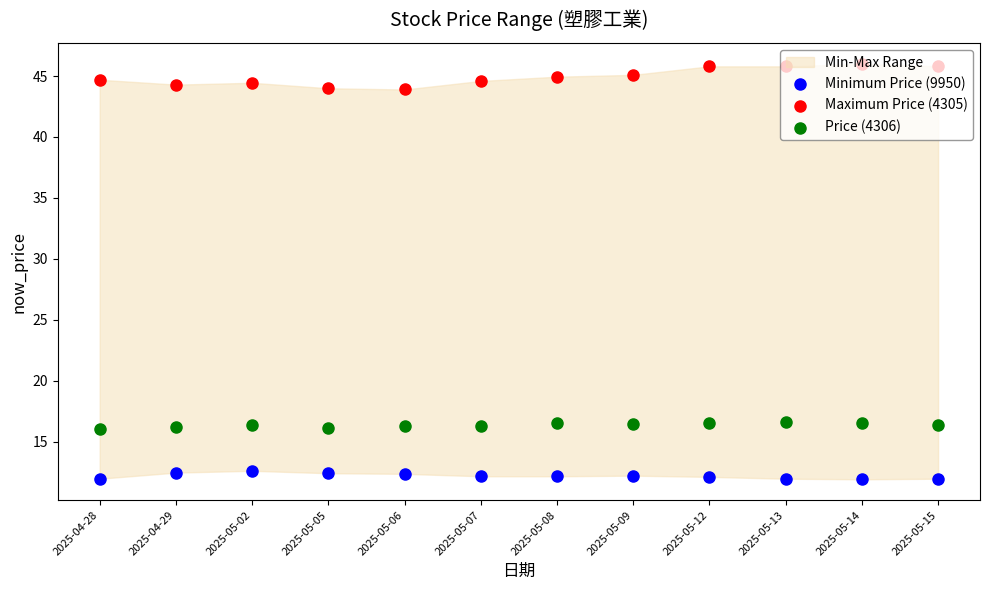

Which series has the largest Y range (max minus min)?

Maximum Price (4305)